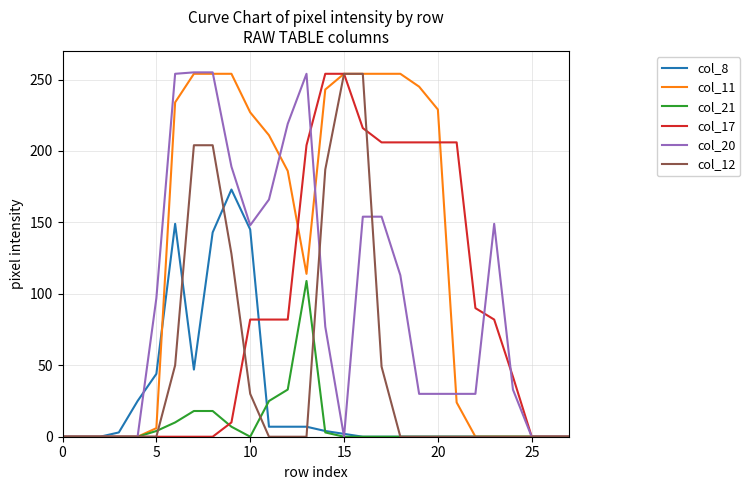

Which series has the largest total across all categories?

col_11